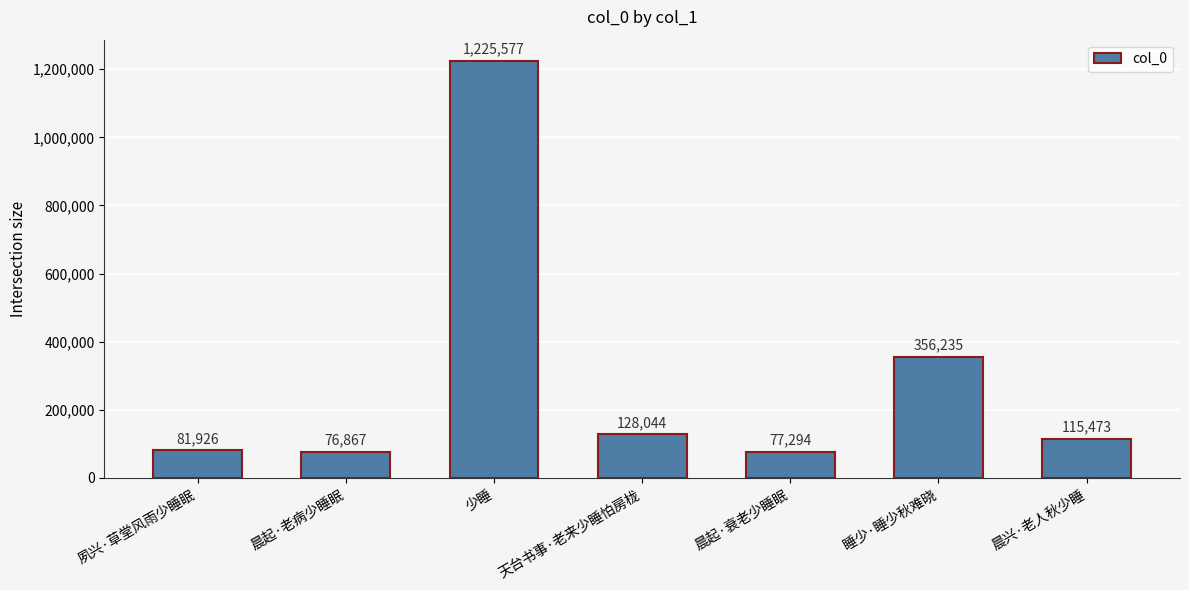

What is the difference between the maximum and minimum values?

1148710